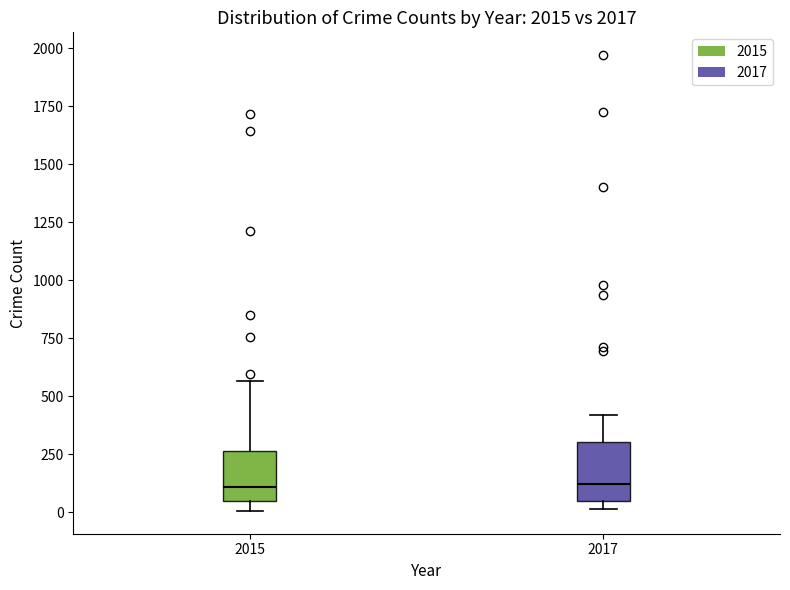

Reading left to right, read every box against the y-axis: the position of its median line, the range the box covers, and the ends of its whiskers. The values are not printed on the chart, so give them approximately, as read against the axis.

2015: median 100, box 50 to 250, whiskers 0 to 550
2017: median 100, box 50 to 300, whiskers 0 to 400